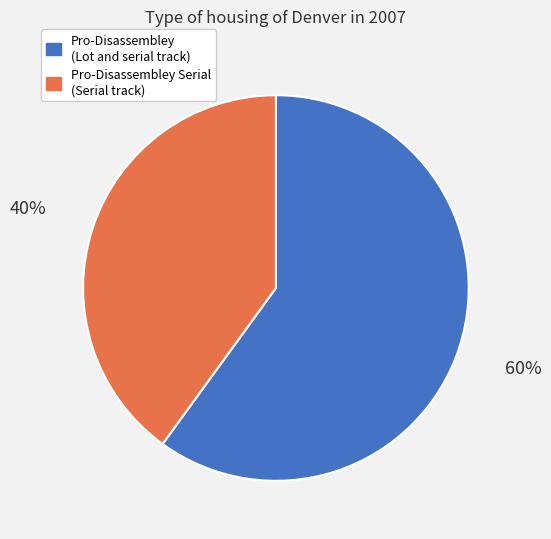

How many segments does this pie chart have?

2